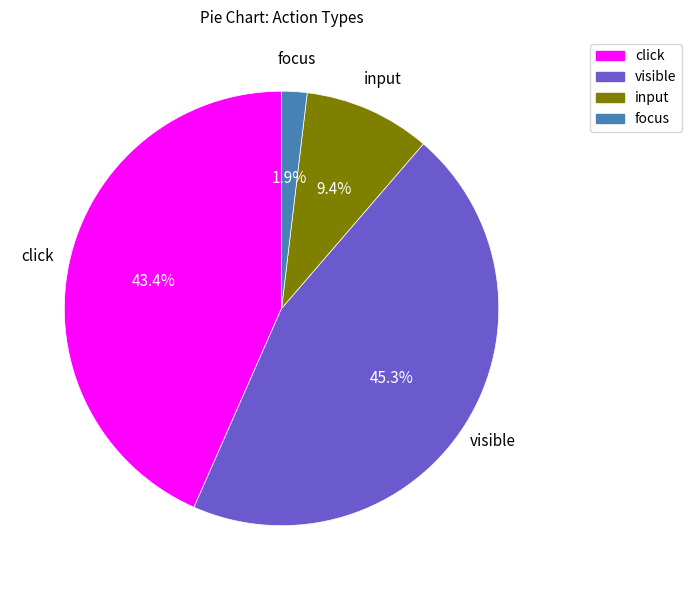

Is there any slice that represents more than half of the pie?

No